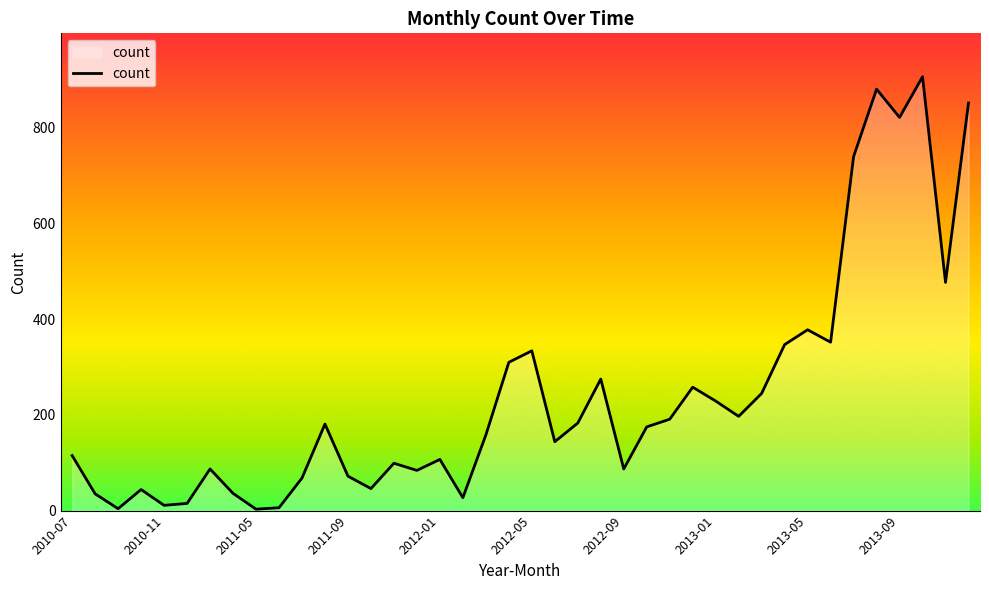

What is the greatest value displayed?

907